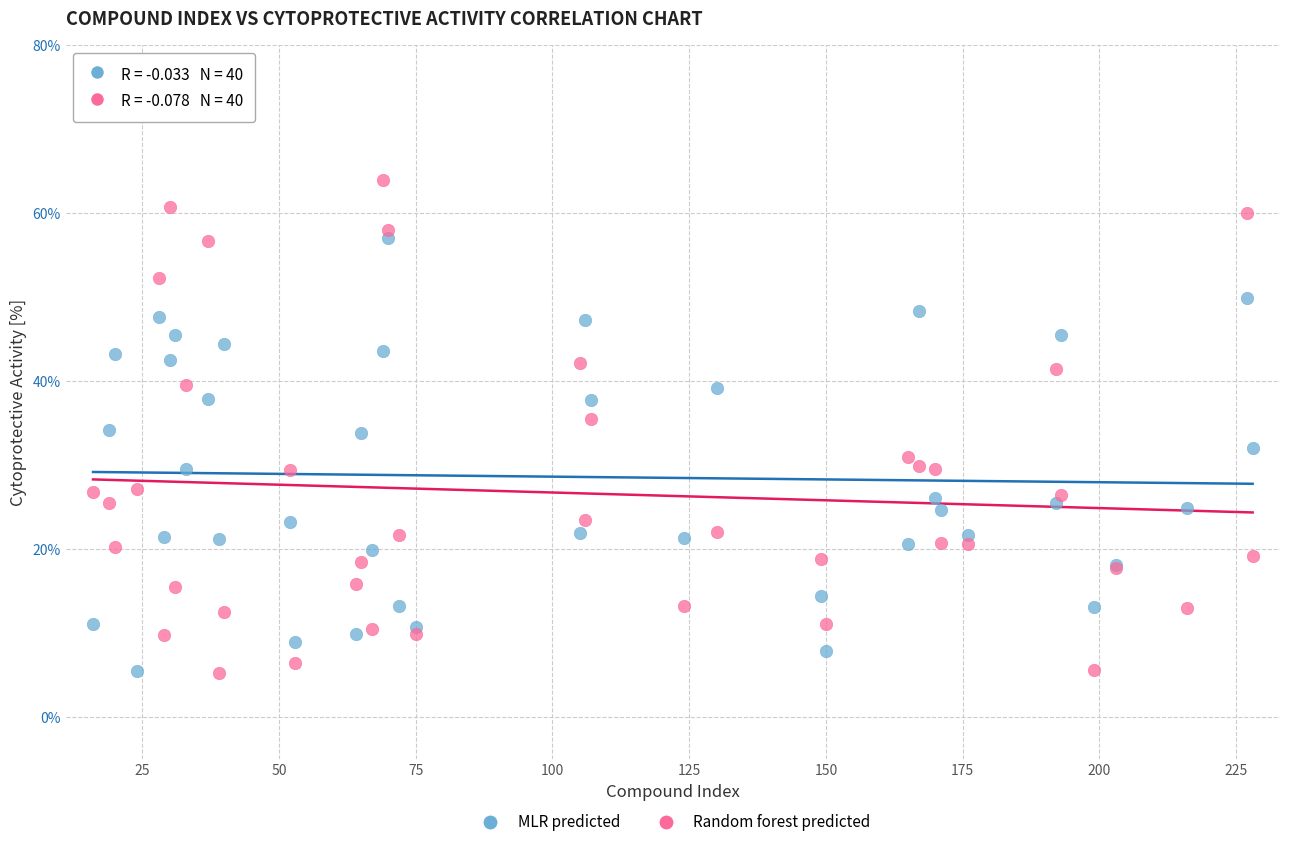

Which series reaches the maximum Y coordinate?

Random forest predicted